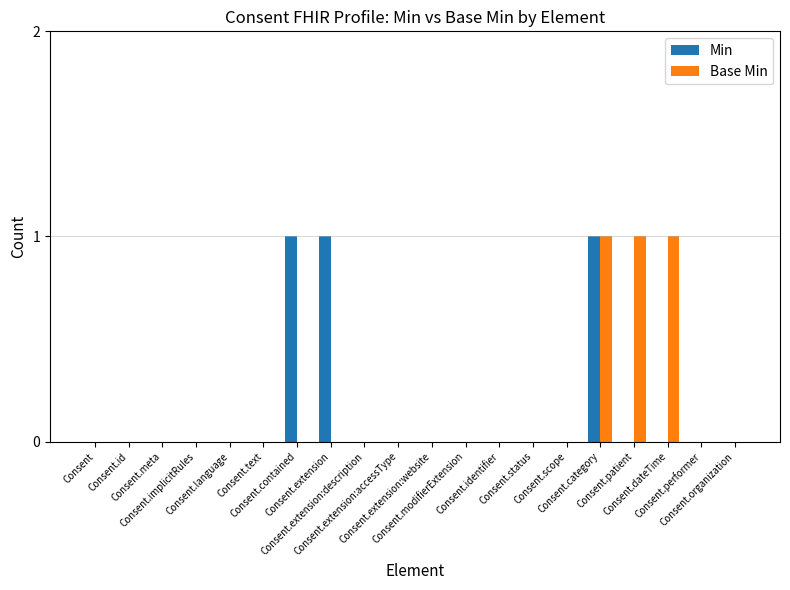

Rank the categories by Base Min value from highest to lowest.

Consent.category, Consent.patient, Consent.dateTime, Consent, Consent.id, Consent.meta, Consent.implicitRules, Consent.language, Consent.text, Consent.contained, Consent.extension, Consent.extension:description, Consent.extension:accessType, Consent.extension:website, Consent.modifierExtension, Consent.identifier, Consent.status, Consent.scope, Consent.performer, Consent.organization